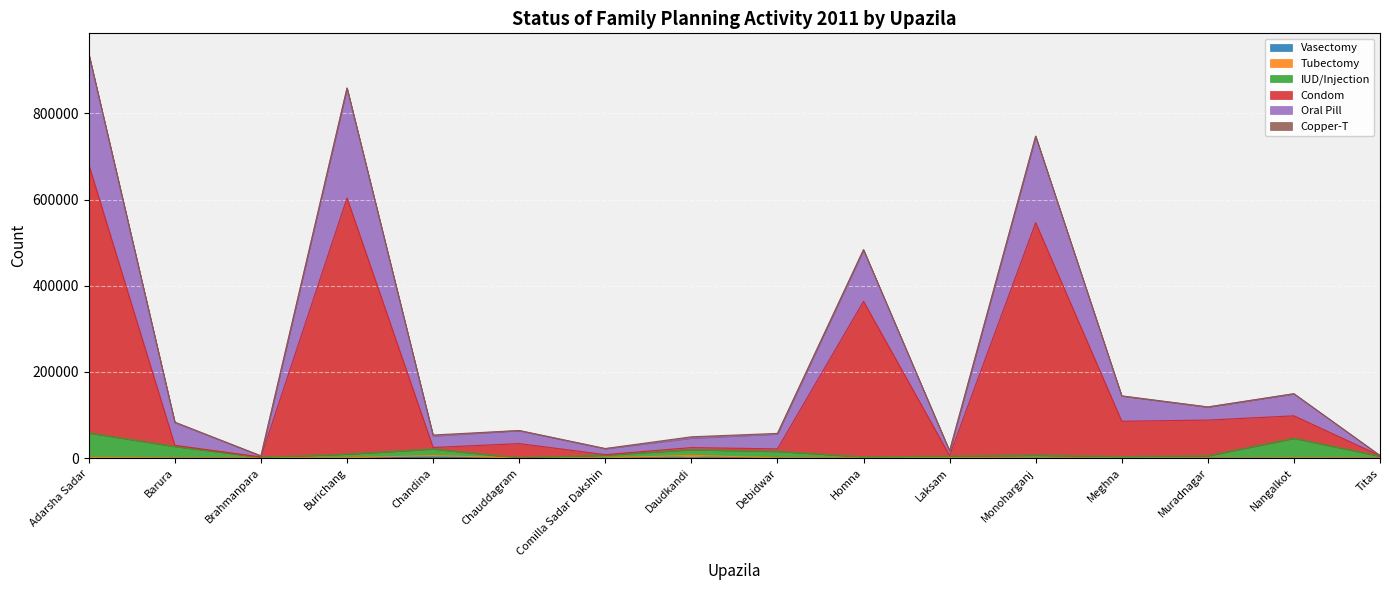

What position from the left is Chandina?

5